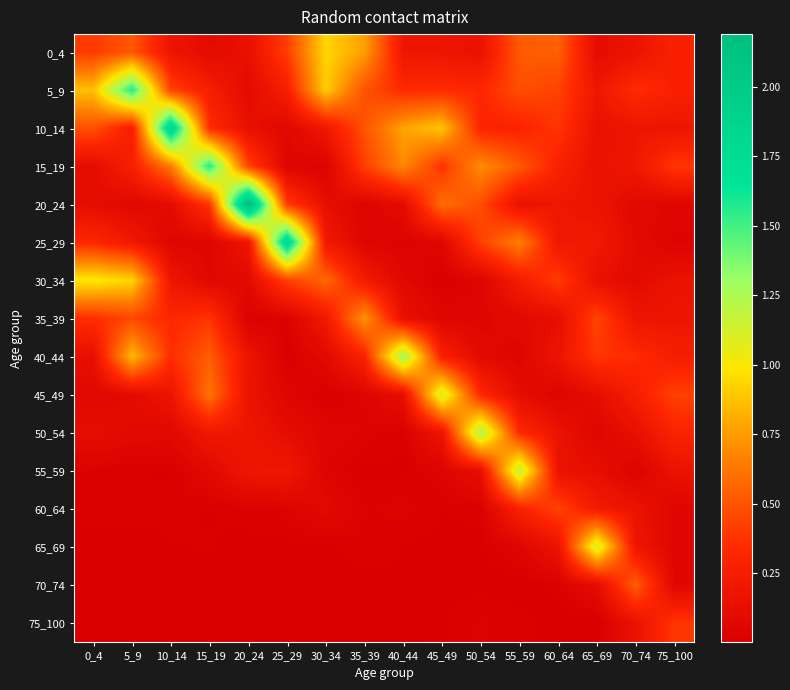

Reading right to left, transcribe all the data shown in this chart.

0_4: 75_100=0.3	70_74=0.2	65_69=0.1	60_64=0.5	55_59=0.5	50_54=0.2	45_49=0.2	40_44=0.2	35_39=0.8	30_34=0.9	25_29=0.4	20_24=0.1	15_19=0.1	10_14=0.2	5_9=0.5	0_4=0.4
5_9: 75_100=0.3	70_74=0.4	65_69=0.2	60_64=0.4	55_59=0.5	50_54=0.3	45_49=0.3	40_44=0.3	35_39=0.5	30_34=0.9	25_29=0.3	20_24=0.1	15_19=0.3	10_14=0.4	5_9=1.6	0_4=0.9
10_14: 75_100=0.2	70_74=0.2	65_69=0.2	60_64=0.4	55_59=0.3	50_54=0.3	45_49=0.9	40_44=0.8	35_39=0.5	30_34=0.2	25_29=0.1	20_24=0.1	15_19=0.4	10_14=1.9	5_9=0.3	0_4=0.5
15_19: 75_100=0.4	70_74=0.2	65_69=0.2	60_64=0.3	55_59=0.5	50_54=0.7	45_49=0.4	40_44=0.7	35_39=0.4	30_34=0.0	25_29=0.0	20_24=0.4	15_19=1.6	10_14=0.6	5_9=0.3	0_4=0.1
20_24: 75_100=0.1	70_74=0.1	65_69=0.2	60_64=0.2	55_59=0.2	50_54=0.5	45_49=0.6	40_44=0.1	35_39=0.0	30_34=0.1	25_29=0.4	20_24=2.2	15_19=0.4	10_14=0.1	5_9=0.1	0_4=0.1
25_29: 75_100=0.0	70_74=0.1	65_69=0.2	60_64=0.2	55_59=0.7	50_54=0.4	45_49=0.1	40_44=0.0	35_39=0.1	30_34=0.2	25_29=1.9	20_24=0.2	15_19=0.1	10_14=0.1	5_9=0.2	0_4=0.3
30_34: 75_100=0.2	70_74=0.1	65_69=0.1	60_64=0.4	55_59=0.2	50_54=0.0	45_49=0.0	40_44=0.1	35_39=0.2	30_34=0.6	25_29=0.4	20_24=0.1	15_19=0.1	10_14=0.2	5_9=0.9	0_4=1.0
35_39: 75_100=0.2	70_74=0.2	65_69=0.4	60_64=0.1	55_59=0.1	50_54=0.1	45_49=0.1	40_44=0.1	35_39=0.7	30_34=0.2	25_29=0.0	20_24=0.0	15_19=0.4	10_14=0.3	5_9=0.5	0_4=0.4
40_44: 75_100=0.3	70_74=0.3	65_69=0.4	60_64=0.2	55_59=0.1	50_54=0.1	45_49=0.3	40_44=1.3	35_39=0.3	30_34=0.1	25_29=0.0	20_24=0.2	15_19=0.5	10_14=0.4	5_9=0.8	0_4=0.1
45_49: 75_100=0.4	70_74=0.3	65_69=0.1	60_64=0.0	55_59=0.1	50_54=0.3	45_49=1.1	40_44=0.1	35_39=0.0	30_34=0.0	25_29=0.1	20_24=0.2	15_19=0.6	10_14=0.2	5_9=0.1	0_4=0.1
50_54: 75_100=0.3	70_74=0.1	65_69=0.1	60_64=0.2	55_59=0.3	50_54=1.3	45_49=0.2	40_44=0.0	35_39=0.0	30_34=0.1	25_29=0.1	20_24=0.2	15_19=0.2	10_14=0.1	5_9=0.1	0_4=0.1
55_59: 75_100=0.2	70_74=0.0	65_69=0.1	60_64=0.2	55_59=1.2	50_54=0.1	45_49=0.0	40_44=0.0	35_39=0.0	30_34=0.0	25_29=0.2	20_24=0.2	15_19=0.1	10_14=0.0	5_9=0.0	0_4=0.0
60_64: 75_100=0.1	70_74=0.2	65_69=0.2	60_64=0.4	55_59=0.3	50_54=0.0	45_49=0.0	40_44=0.0	35_39=0.0	30_34=0.1	25_29=0.0	20_24=0.0	15_19=0.0	10_14=0.0	5_9=0.0	0_4=0.0
65_69: 75_100=0.1	70_74=0.2	65_69=1.1	60_64=0.2	55_59=0.1	50_54=0.0	45_49=0.0	40_44=0.0	35_39=0.0	30_34=0.0	25_29=0.0	20_24=0.0	15_19=0.0	10_14=0.0	5_9=0.0	0_4=0.0
70_74: 75_100=0.1	70_74=0.5	65_69=0.1	60_64=0.0	55_59=0.0	50_54=0.0	45_49=0.0	40_44=0.0	35_39=0.0	30_34=0.0	25_29=0.0	20_24=0.0	15_19=0.0	10_14=0.0	5_9=0.0	0_4=0.0
75_100: 75_100=0.4	70_74=0.2	65_69=0.0	60_64=0.0	55_59=0.0	50_54=0.0	45_49=0.0	40_44=0.0	35_39=0.0	30_34=0.0	25_29=0.0	20_24=0.0	15_19=0.0	10_14=0.0	5_9=0.0	0_4=0.0